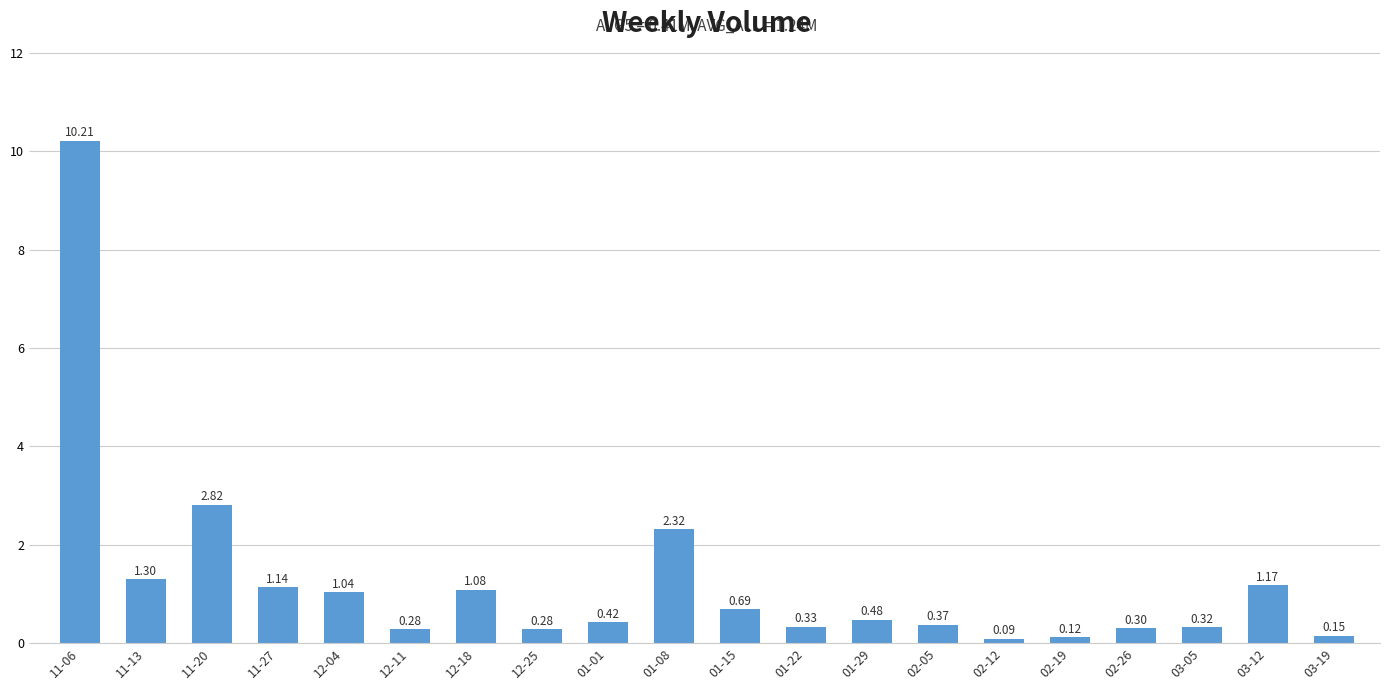

How many categories are shown in the chart?

20